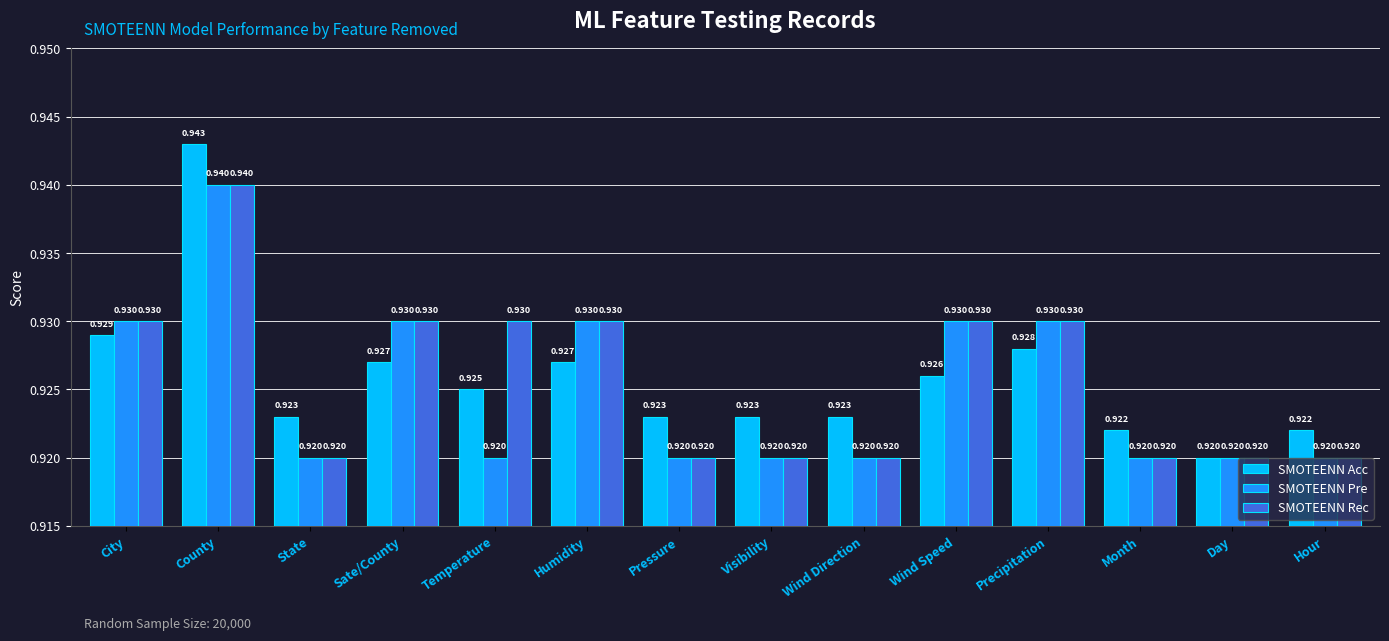

At which label does SMOTEENN Rec reach its peak?

County